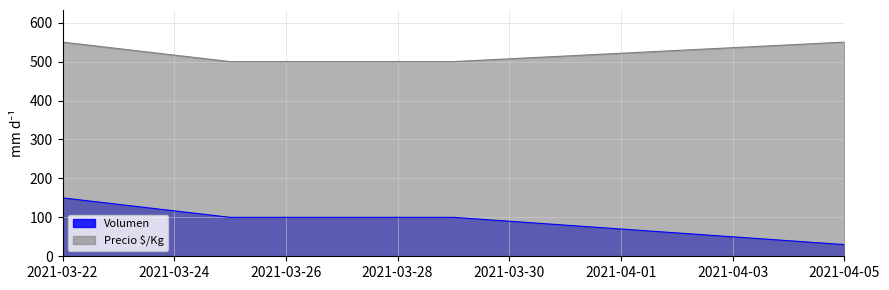

True or false: Volumen and Precio $/Kg cross at least once.

False